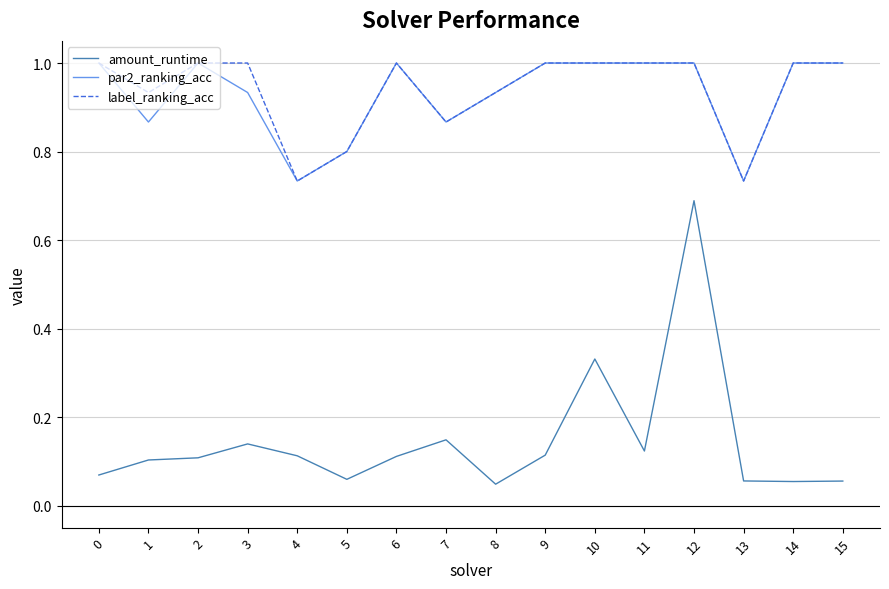

What is the maximum value shown in the chart?

1.0